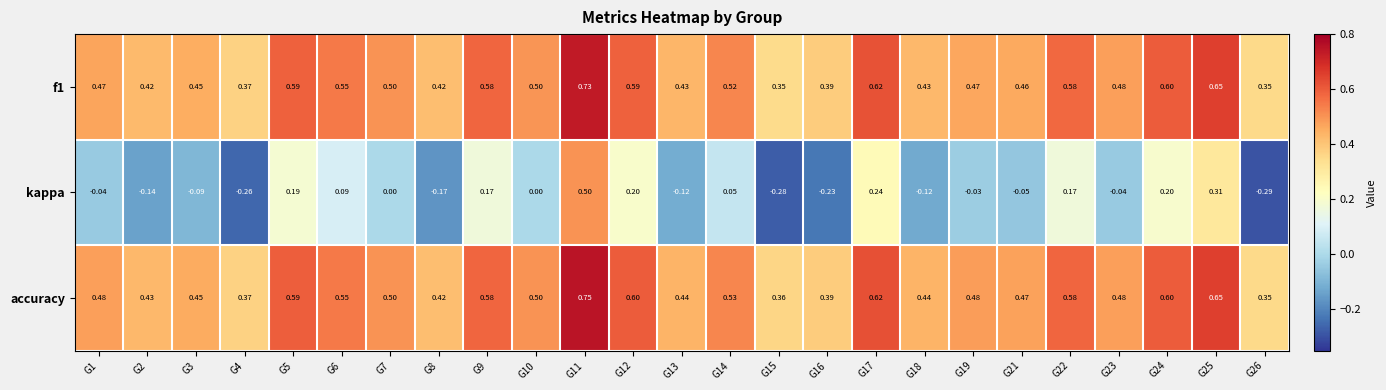

Which series has the largest total across all categories?

accuracy